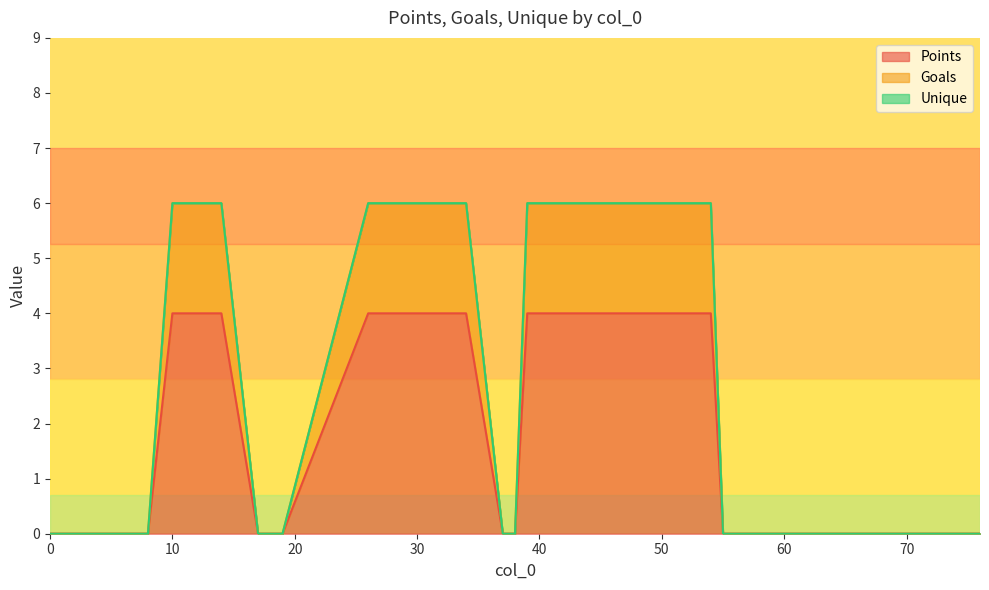

Rank the categories by Points value from lowest to highest.

55, 76, 37, 19, 0, 61, 68, 8, 17, 6, 38, 59, 26, 54, 33, 10, 49, 34, 14, 39